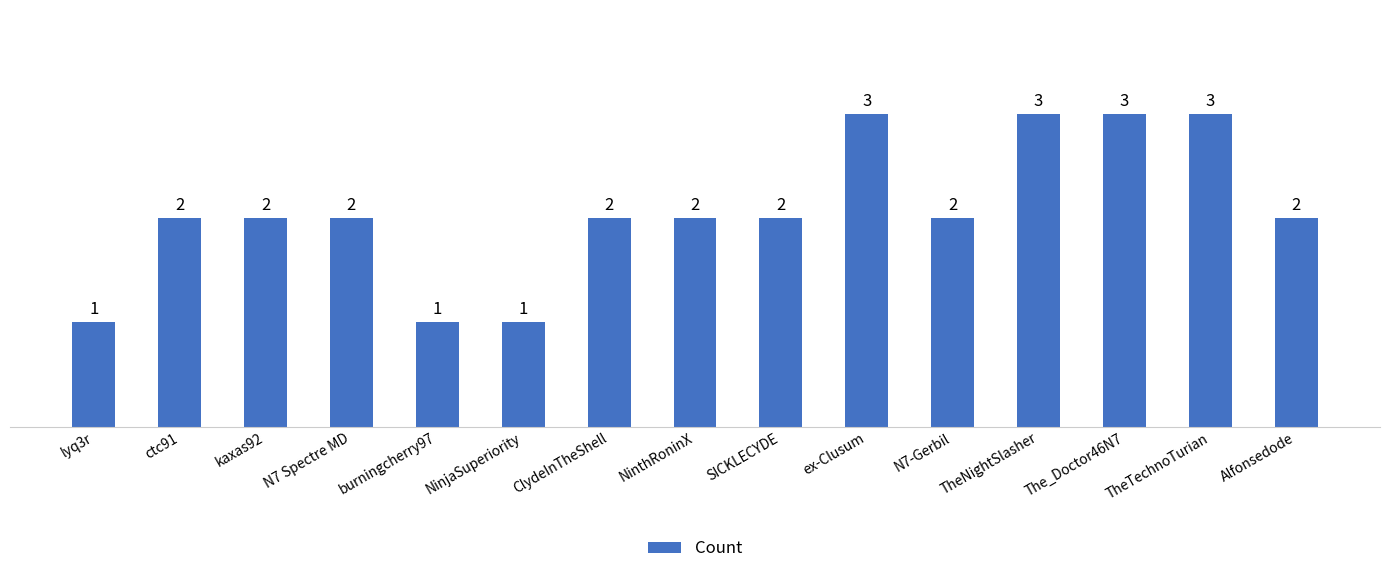

What is the average value?

2